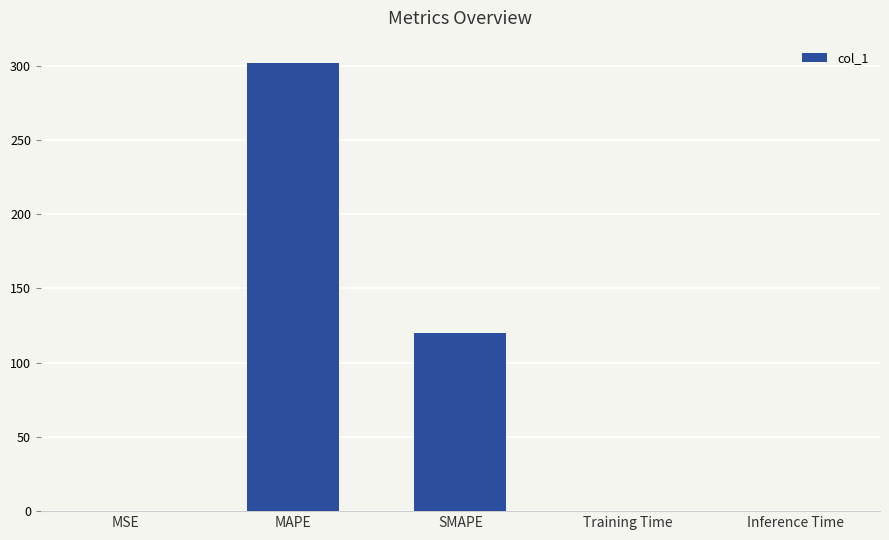

Which label corresponds to the largest value in the chart?

MAPE